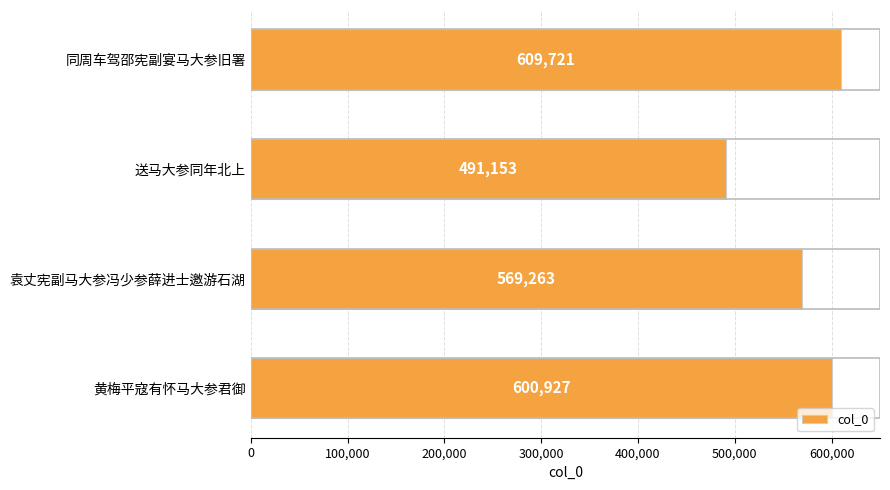

What is the label of the 1st bar from the bottom?

黄梅平寇有怀马大参君御